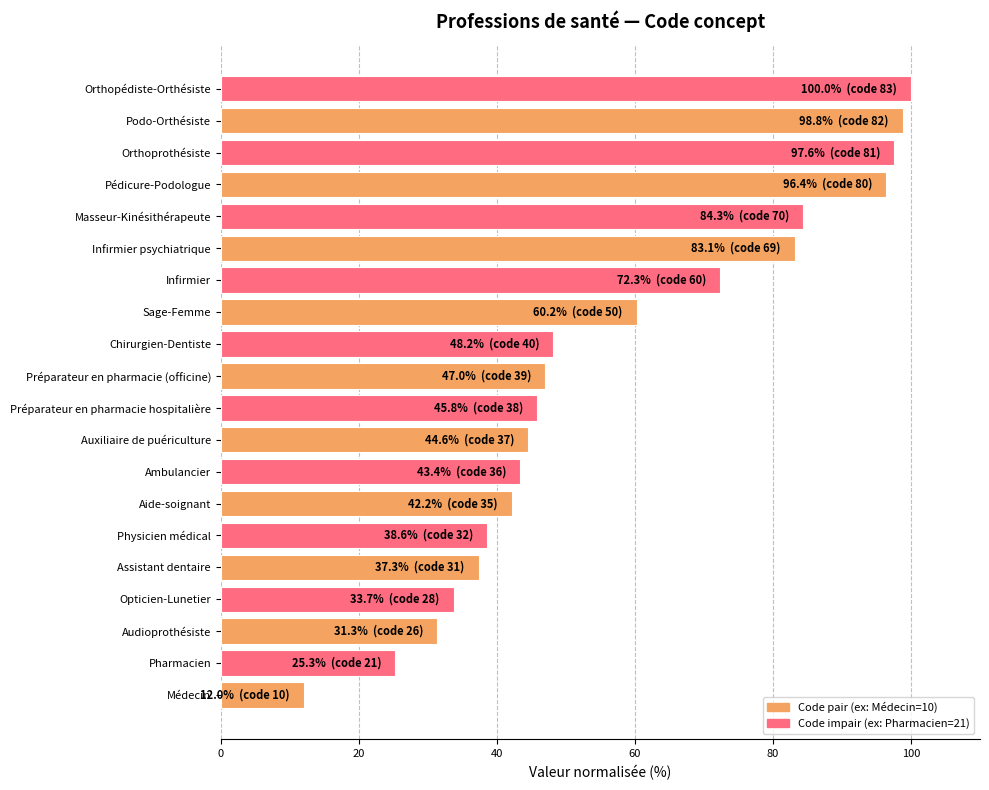

Count the number of categories in the chart.

20